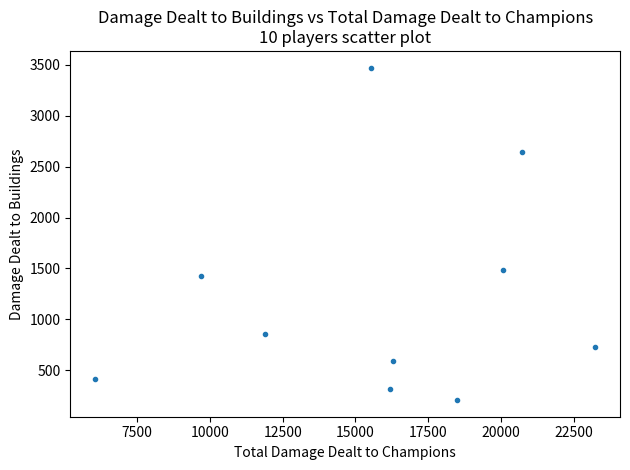

What is the average X value?

15816